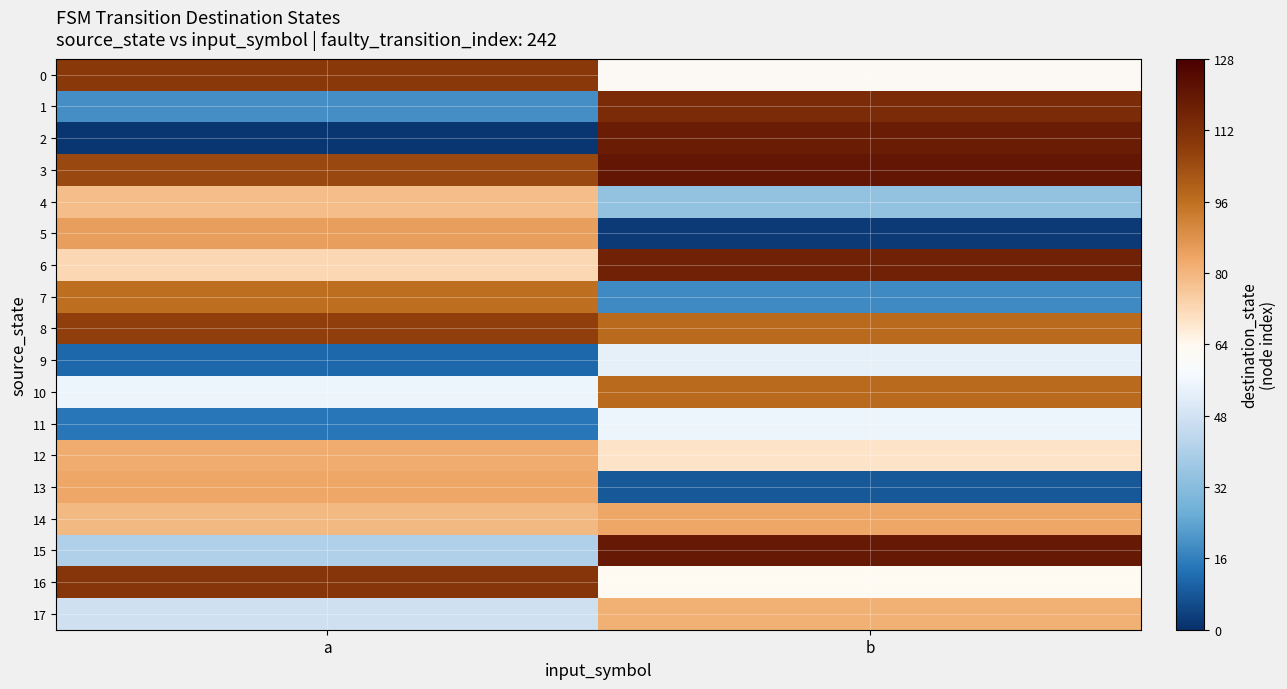

Which has a higher value, b or a?

a